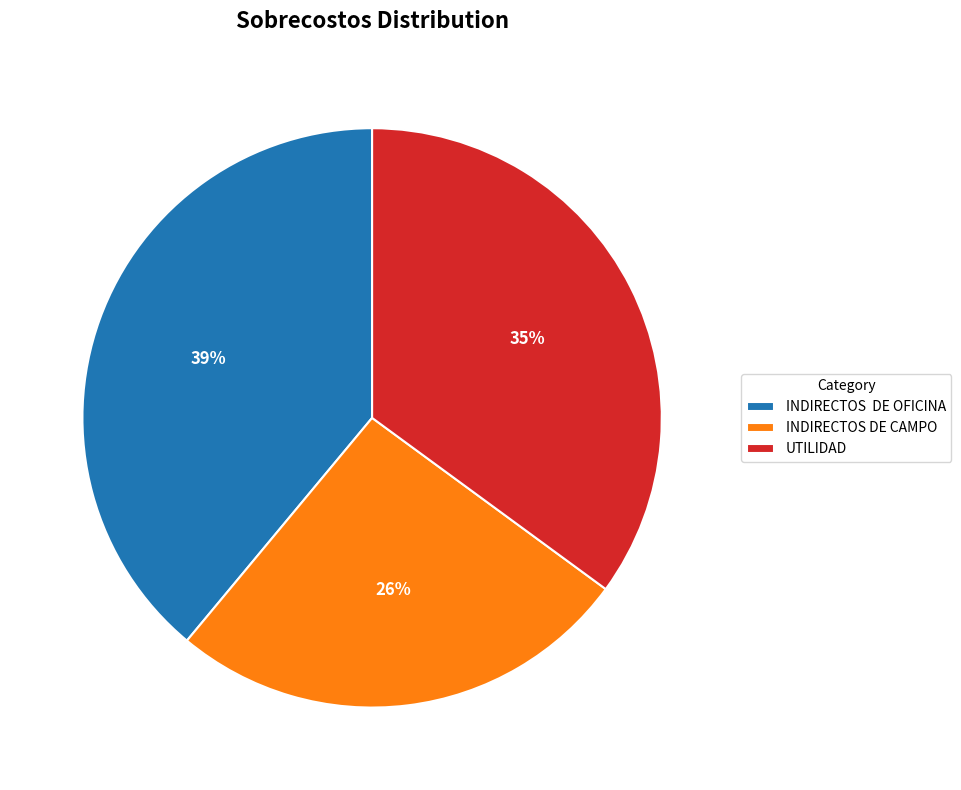

Rank the categories by value from lowest to highest.

INDIRECTOS DE CAMPO, UTILIDAD, INDIRECTOS DE OFICINA